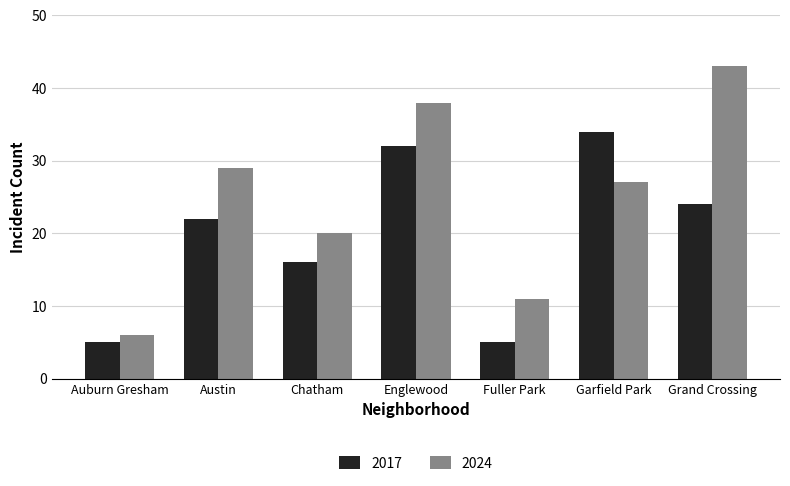

What is the total value across all series at Garfield Park?

61